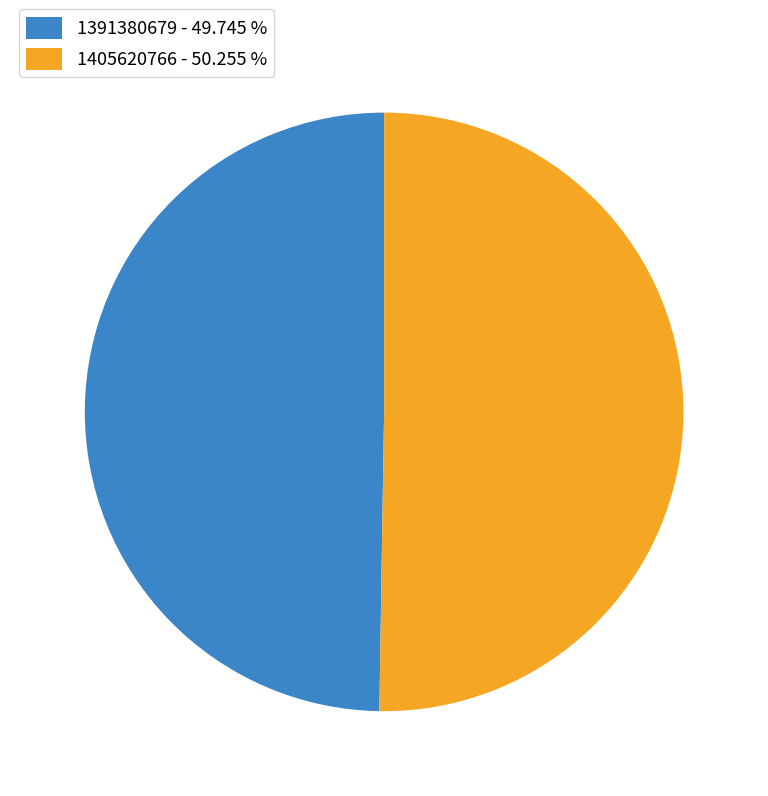

Does any single category account for the majority?

Yes